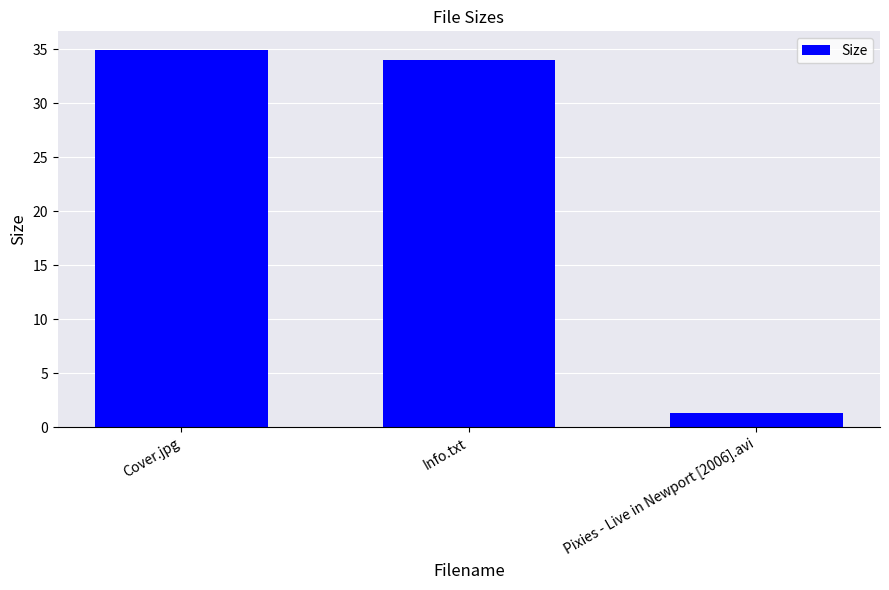

True or false: the data shows 34.9 at Cover.jpg.

True